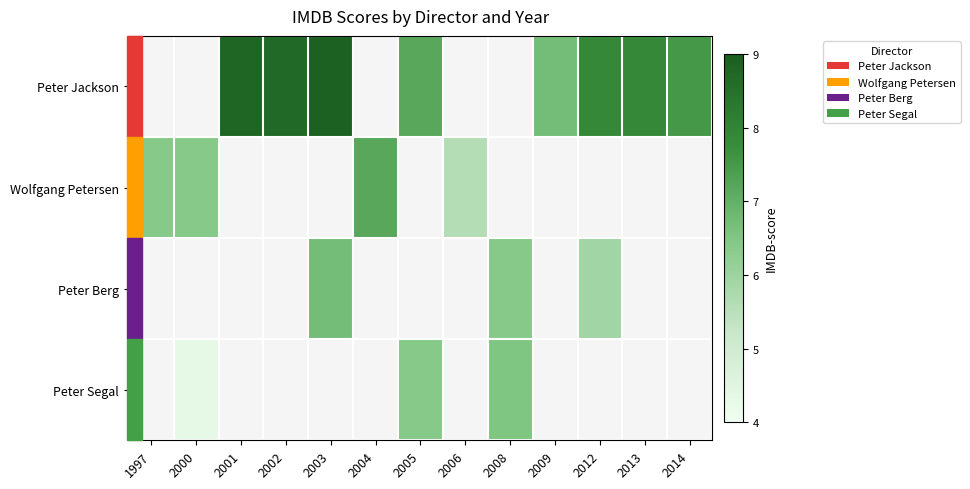

Between 2006 and 2012, which is larger?

2012